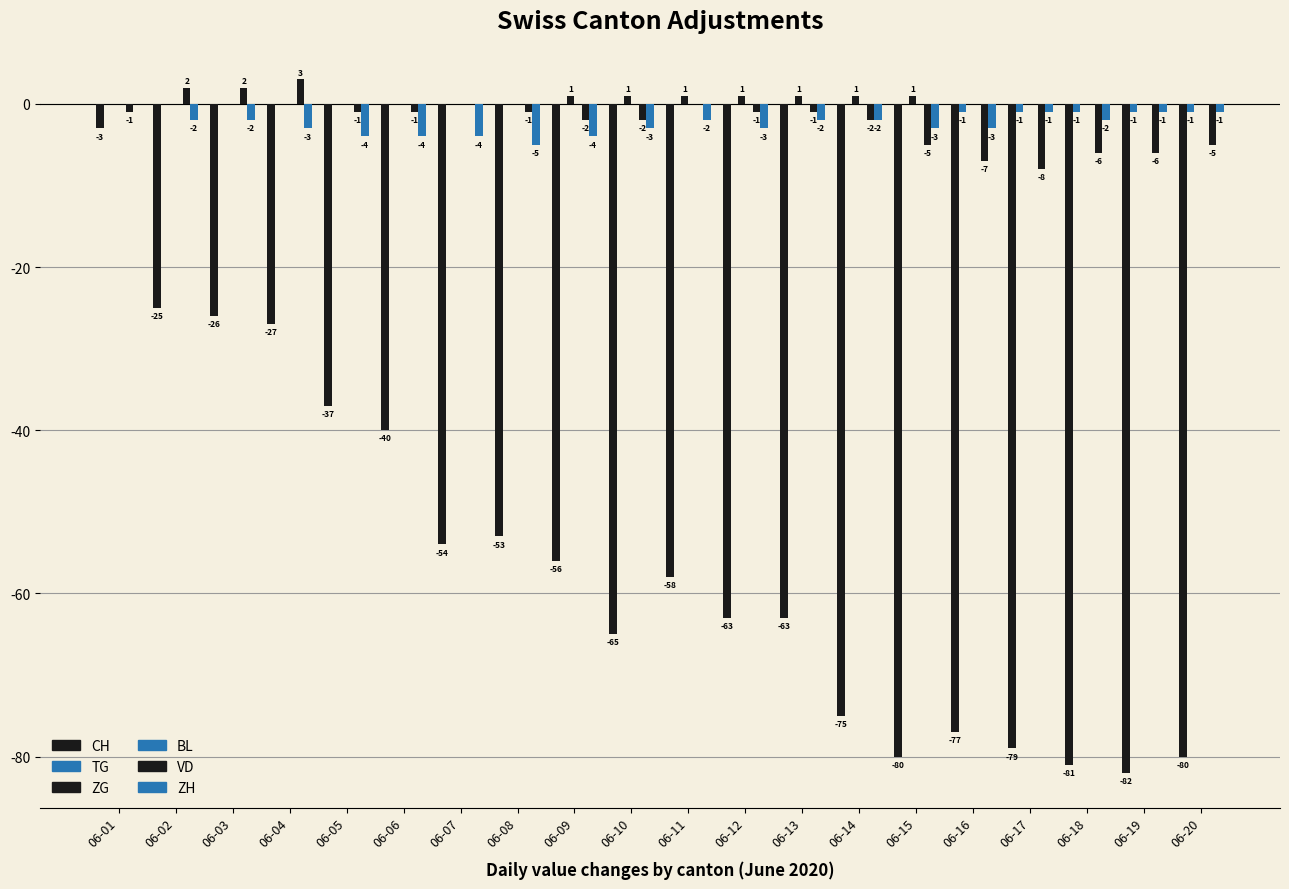

What is the value of the ZG bar at the 14th from the left?

1